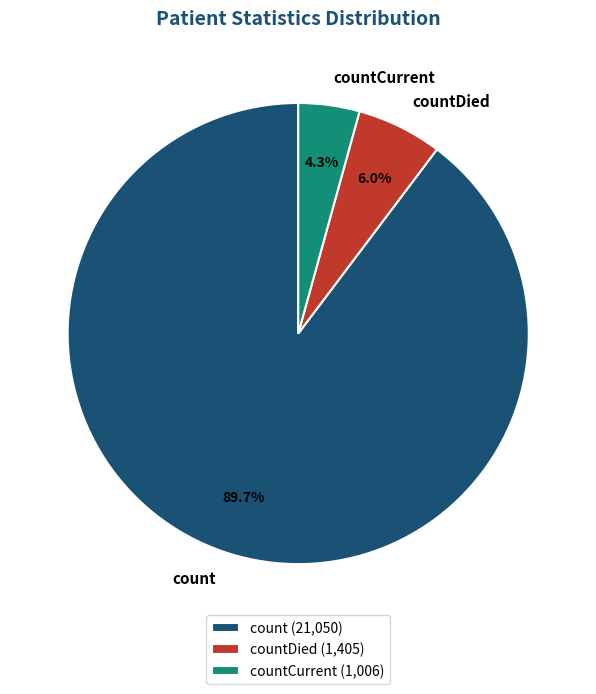

Which category accounts for the majority?

count